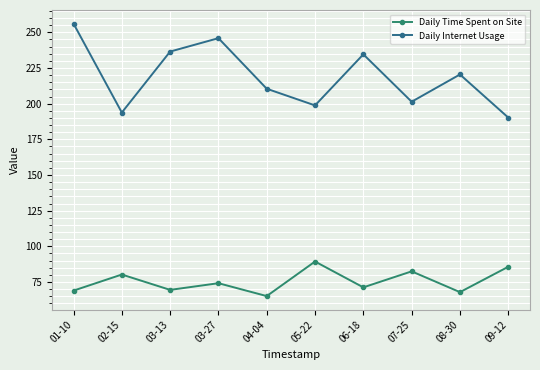

Does the chart have visible grid lines?

Yes